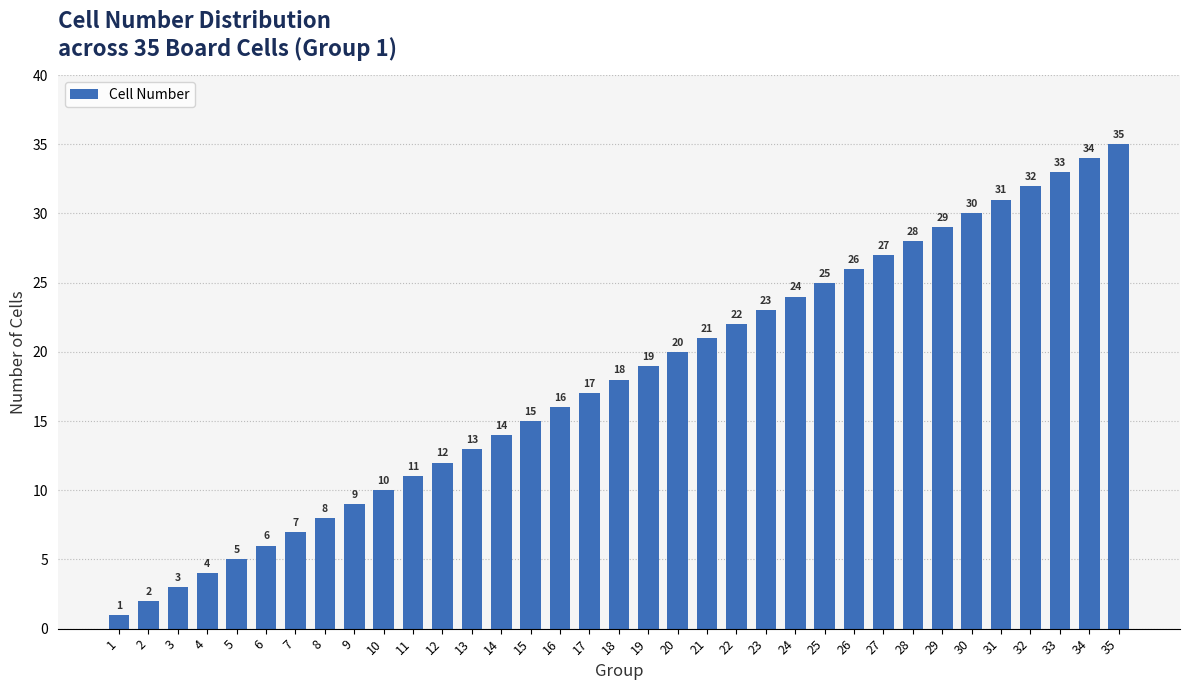

What value does the data have at 26, to the nearest 5?

25